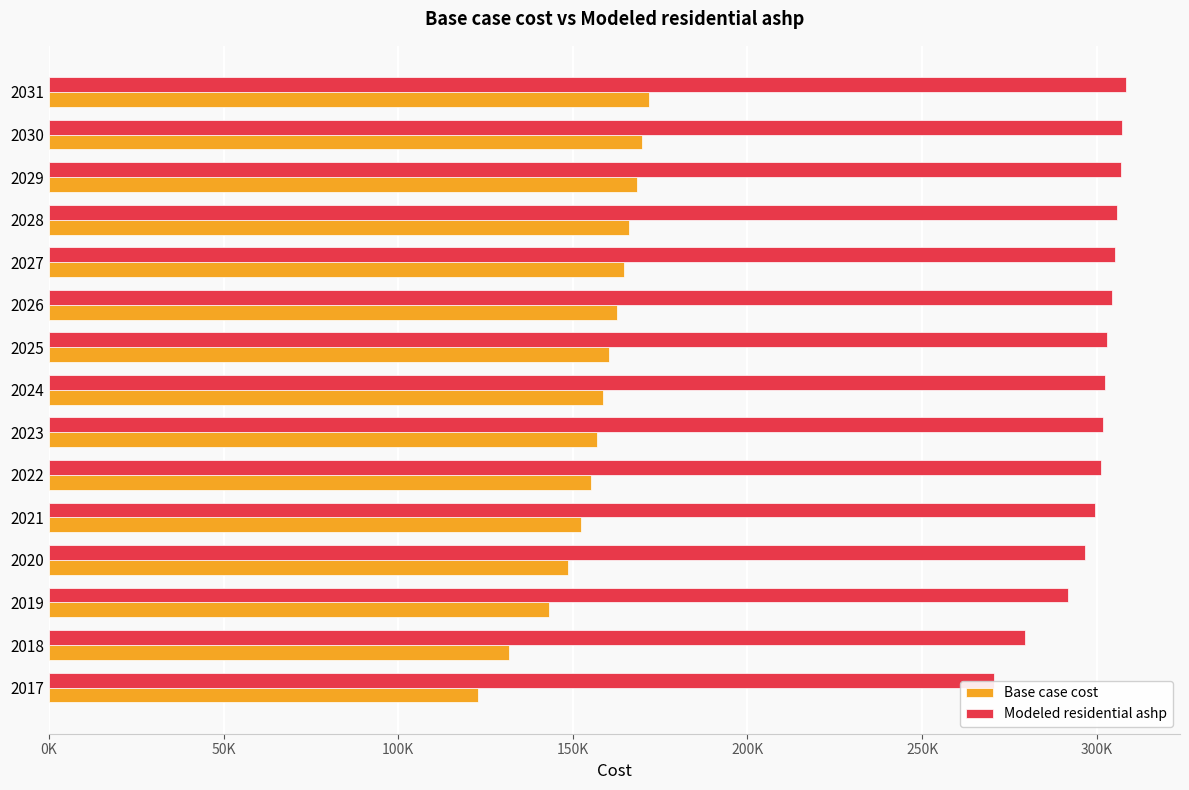

What is the average value of the Modeled residential ashp series?

298924.9